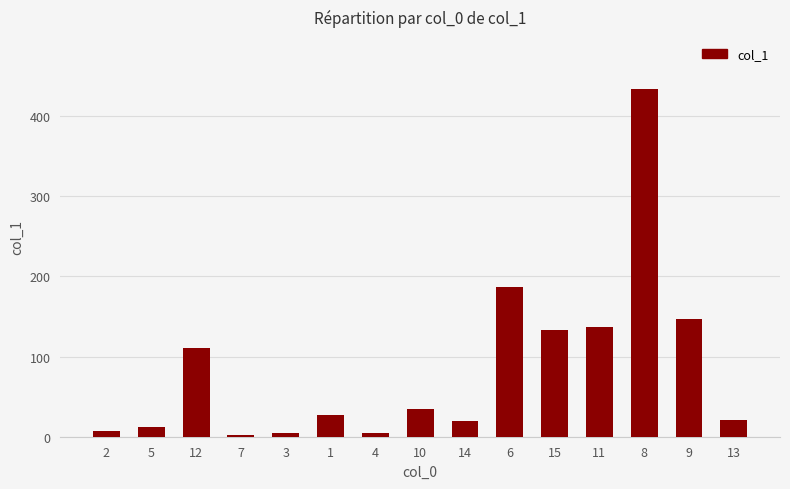

What is the sum of all values?

1282.3